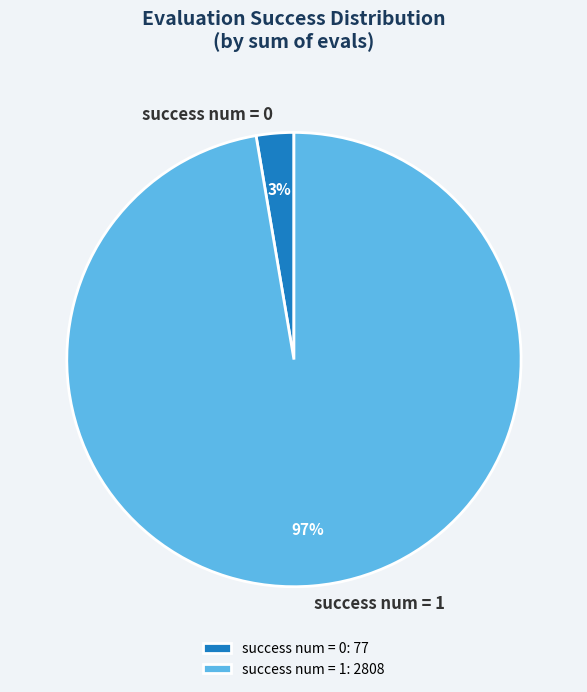

What percentage is the success num = 0 slice, to the nearest percent?

3%